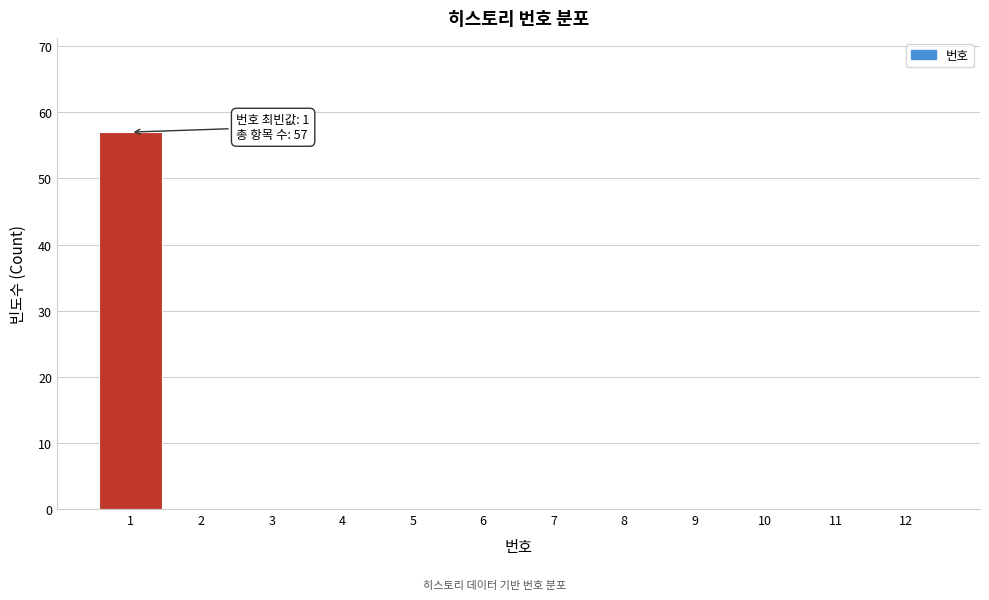

Over which range of the x-axis is the bar tallest?

0.5 to 1.5